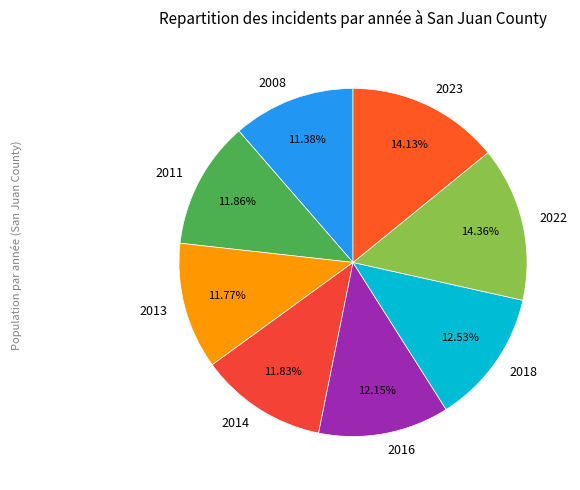

Is there any slice that represents more than half of the pie?

No